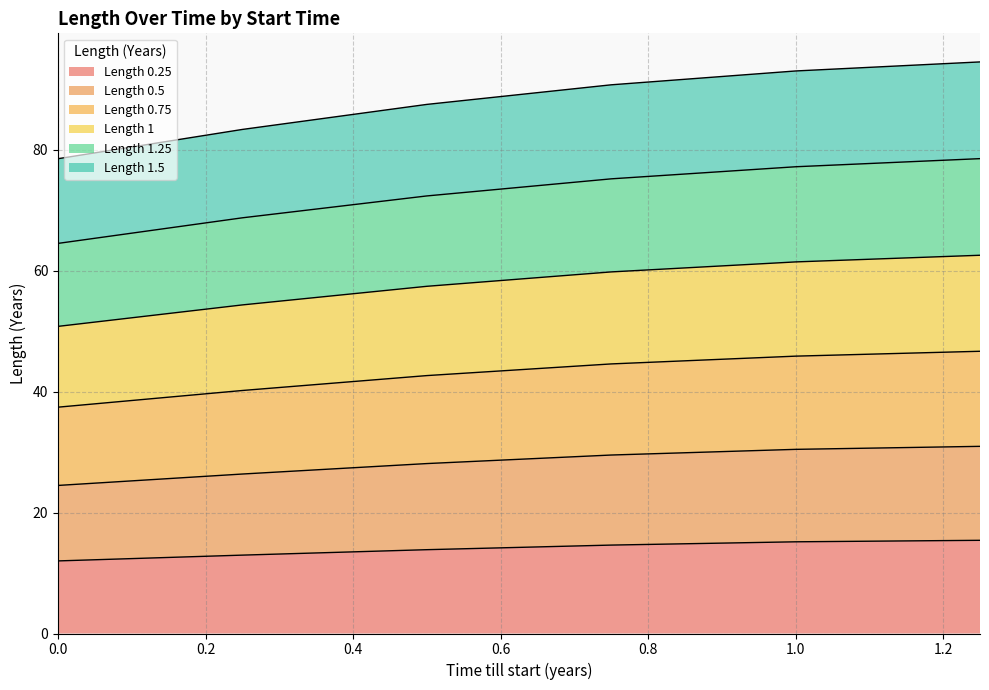

What is the average value of the 0.25 series?

14.0